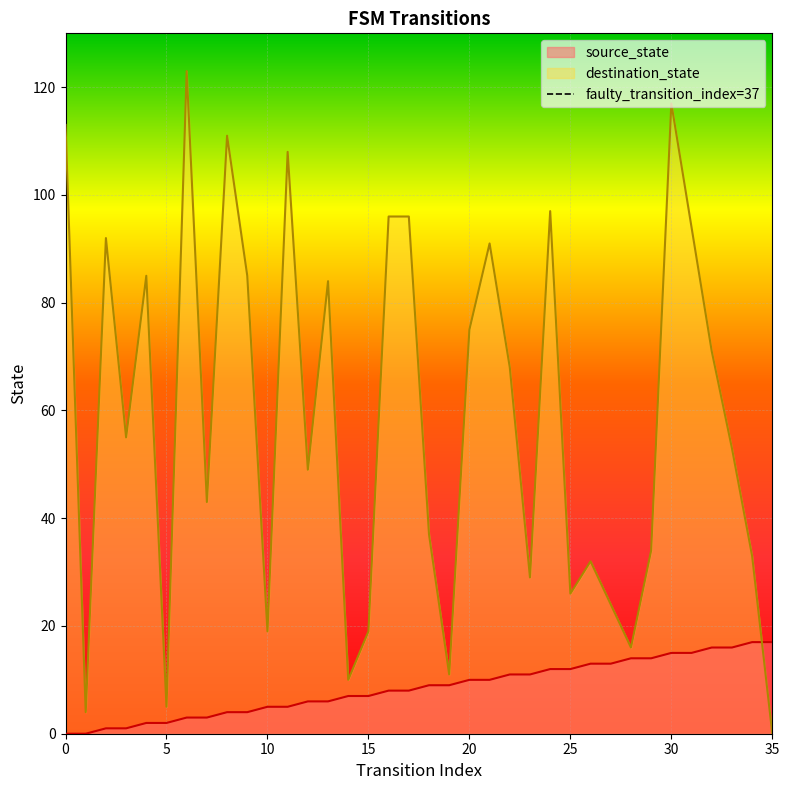

At which label does destination_state reach its minimum?

35